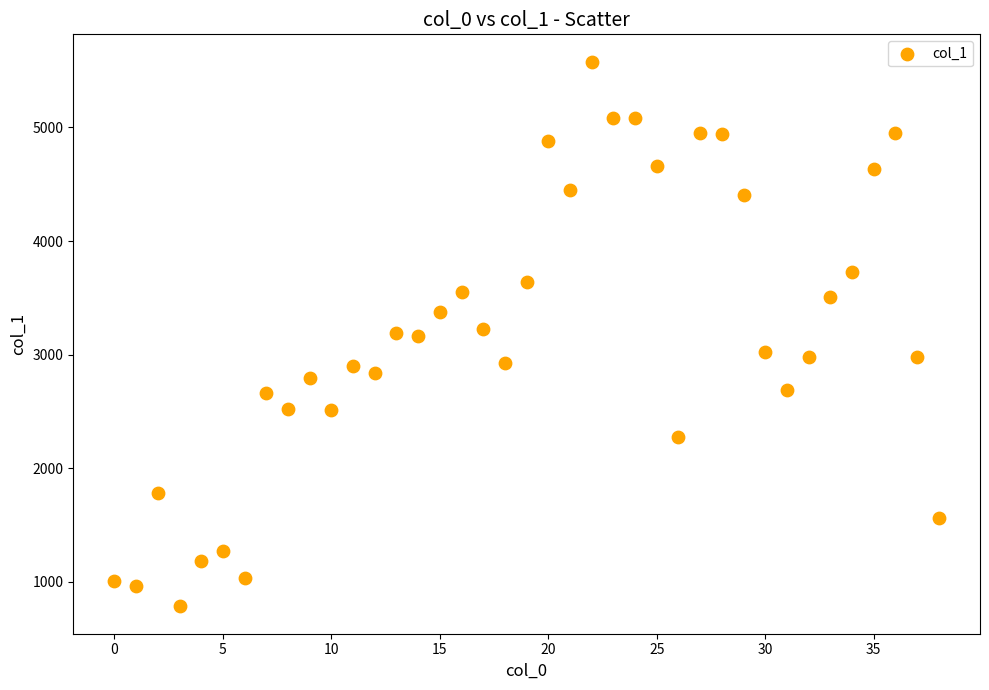

What is the range of Y values (max minus min)?

4796.8